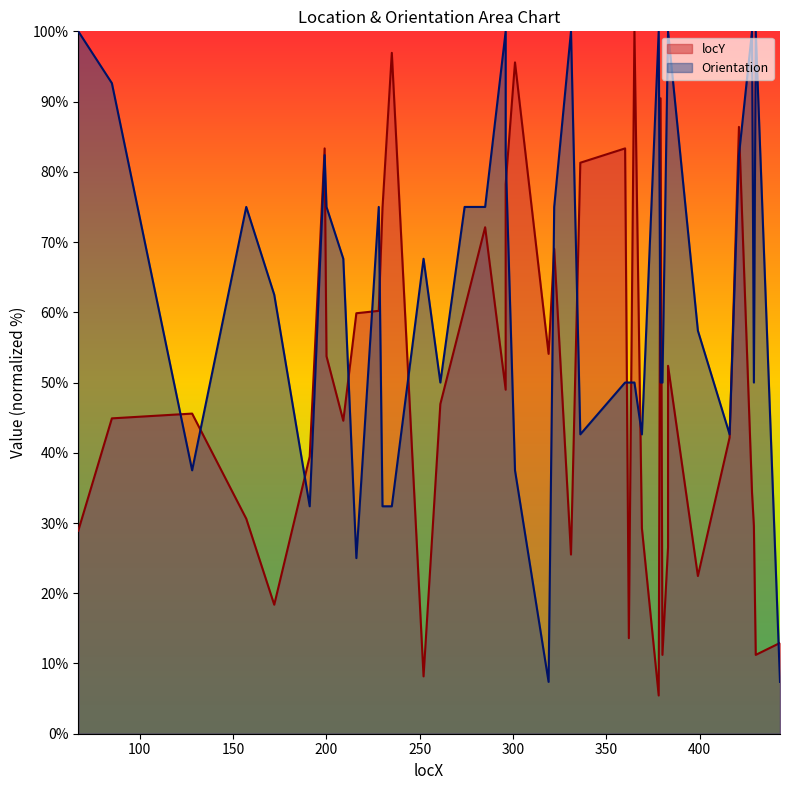

How many times do locY and Orientation cross each other?

19